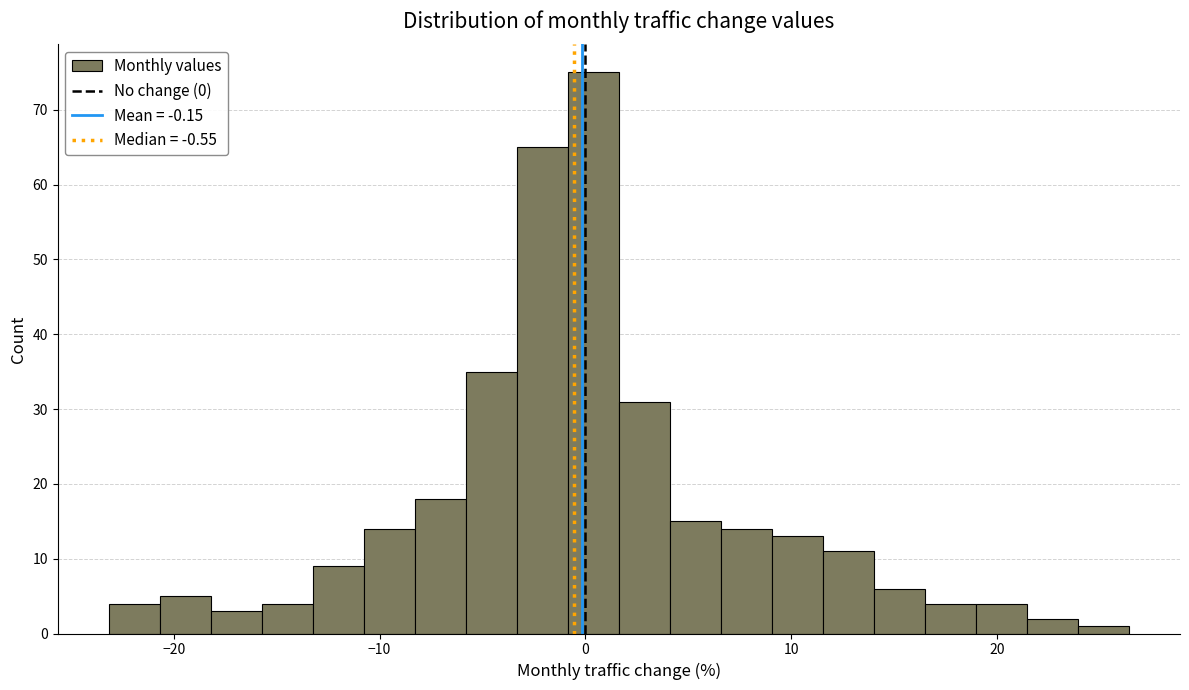

Around what value on the x-axis is the tallest bar? Give the approximate position of its centre, as read against the axis.

0